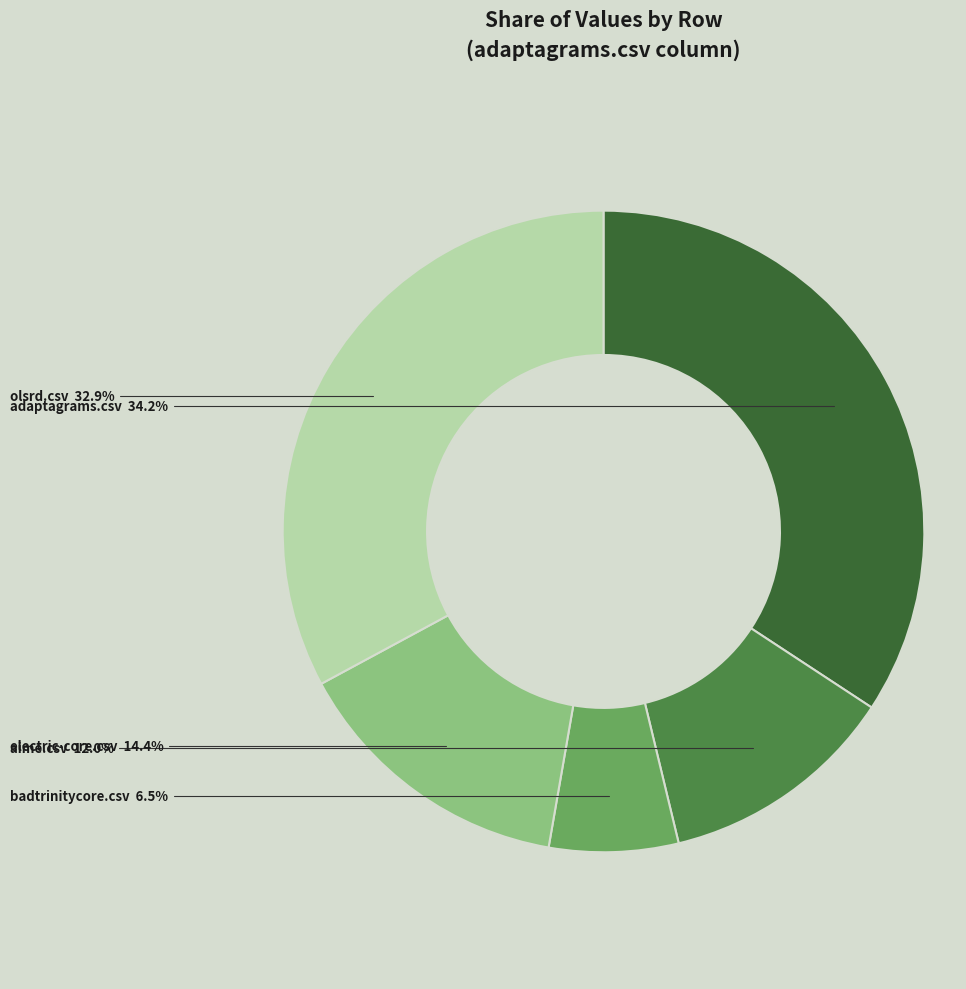

To the nearest percent, what percentage of the pie is aime.csv?

12%